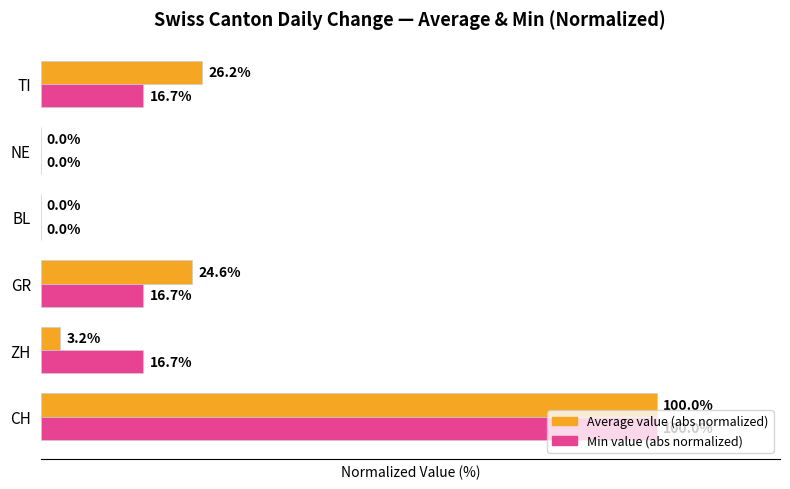

At which category is the sum across all series the highest?

CH